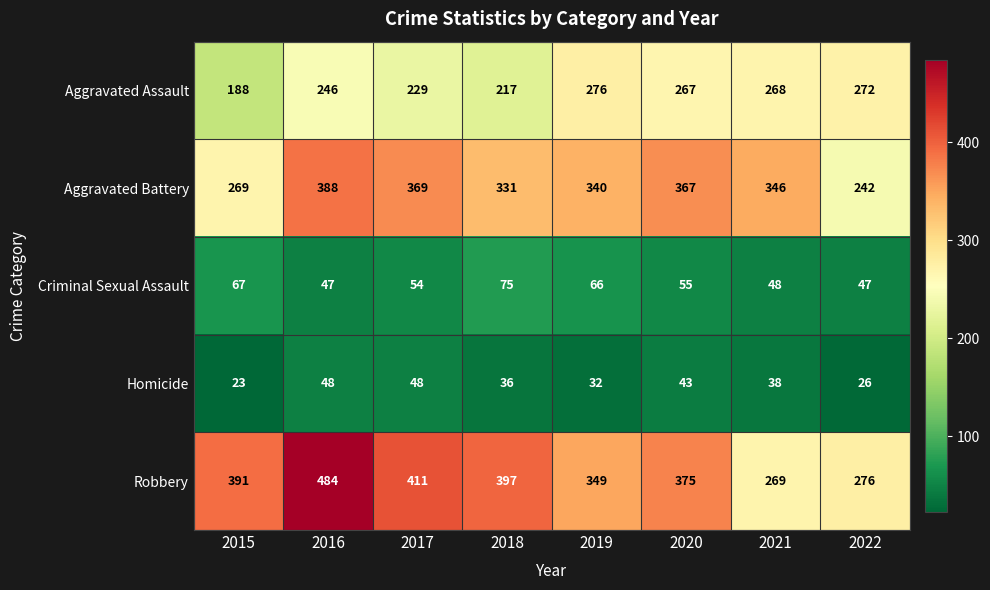

At which label is Criminal Sexual Assault closest to 61?

2019